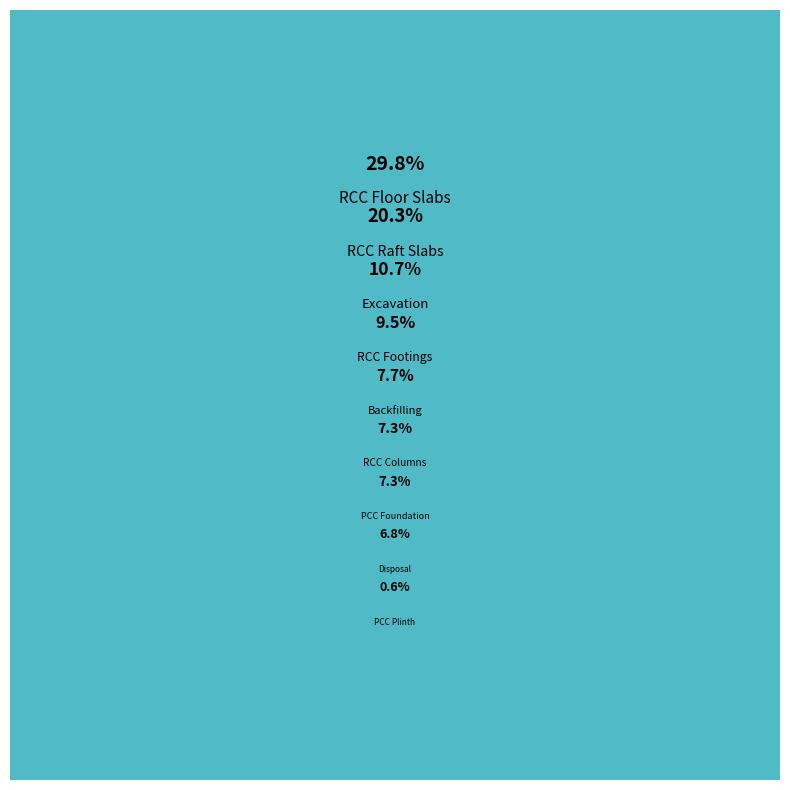

What is the total percentage of RCC Columns and Disposal?

14.1%